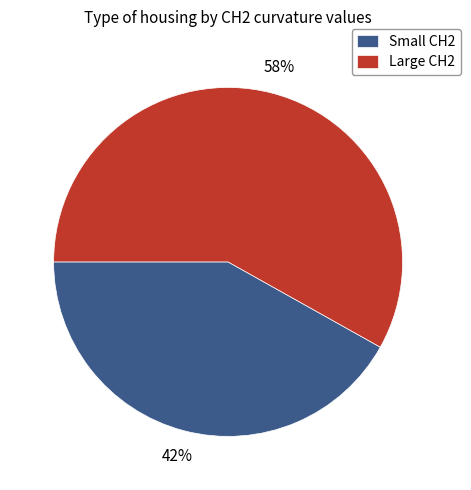

To the nearest percent, what percentage of the pie is Large CH2?

58%